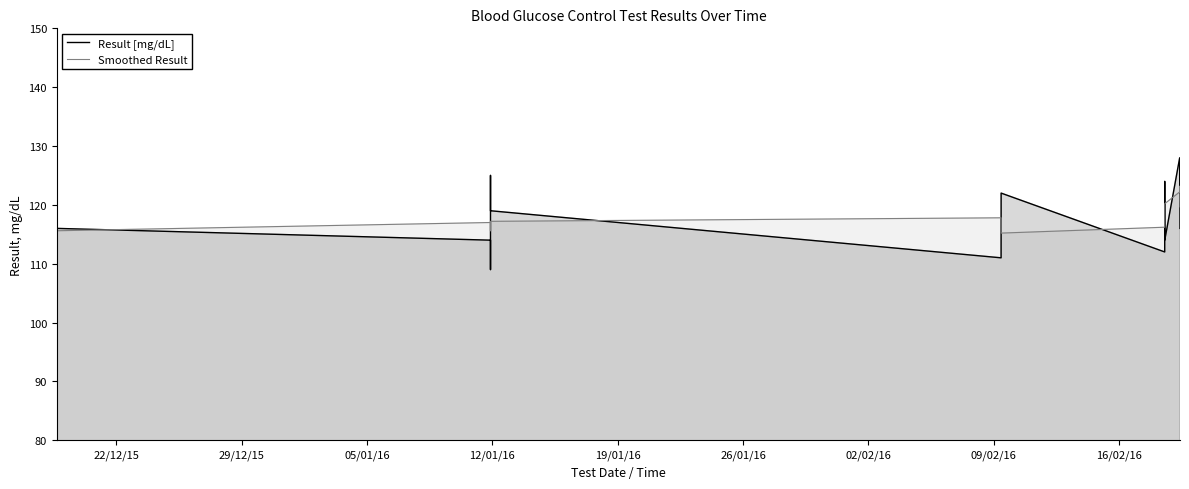

How many values in the Result [mg/dL] series are below 119?

10